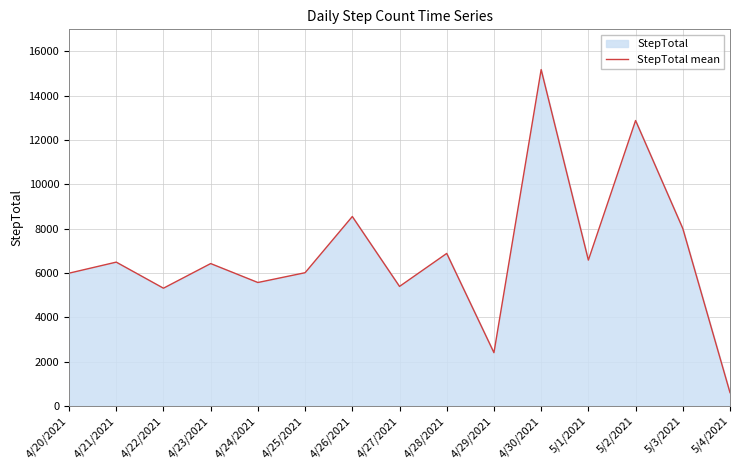

The value at 4/21/2021 is 6491. True or false?

True